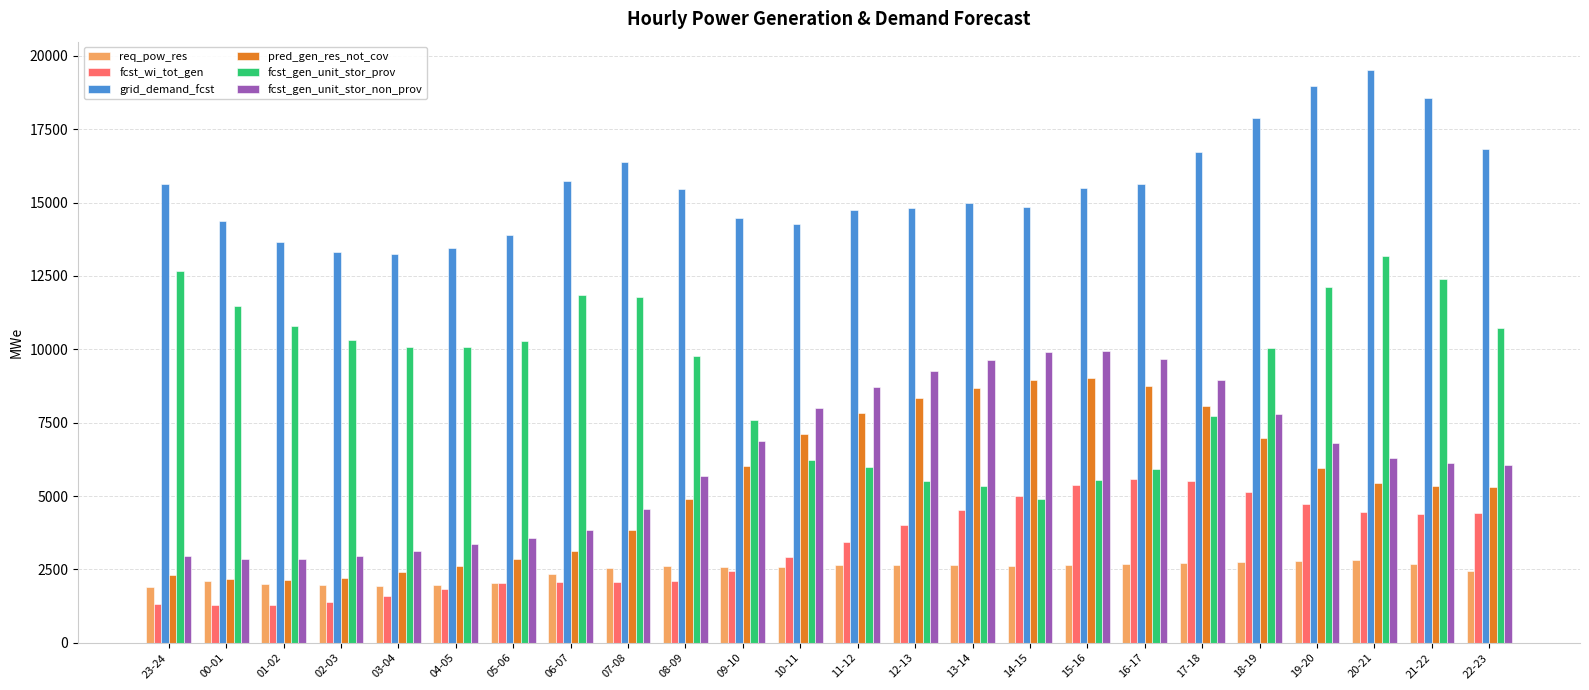

Is the value of fcst_gen_unit_stor_non_prov at 22-23 greater than the value of pred_gen_res_not_cov at 14-15?

No